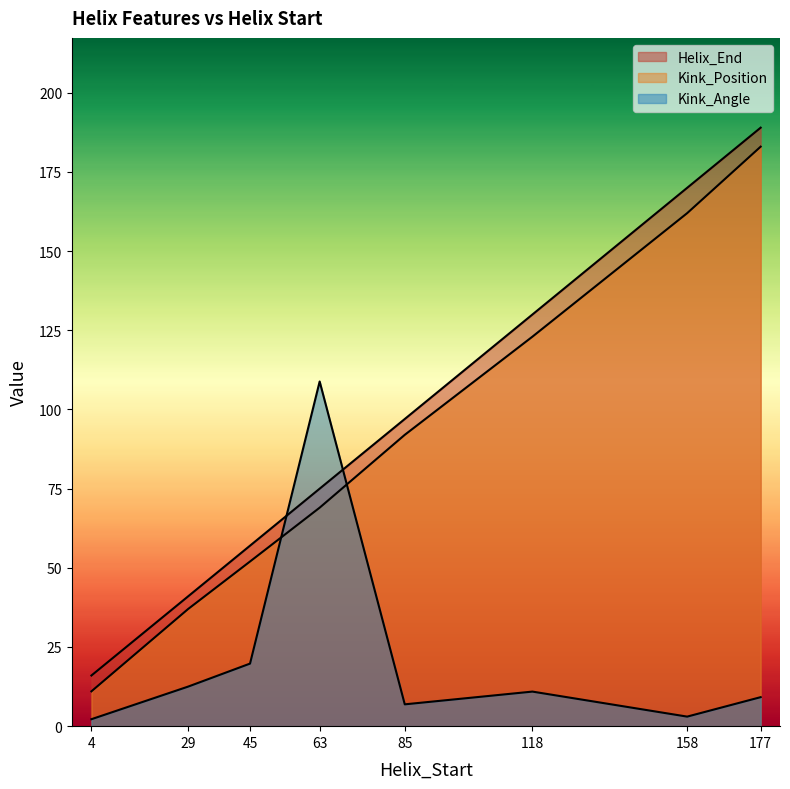

What value does the Kink_Position series have at 177?

183.0